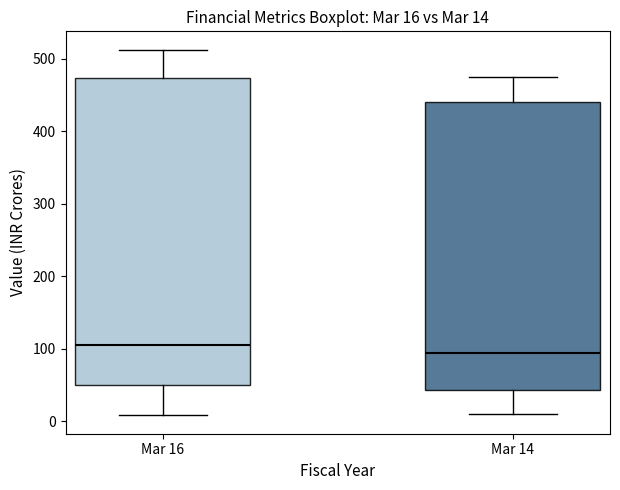

Comparing the boxes themselves (not the whiskers), which one is the tallest?

Mar 16